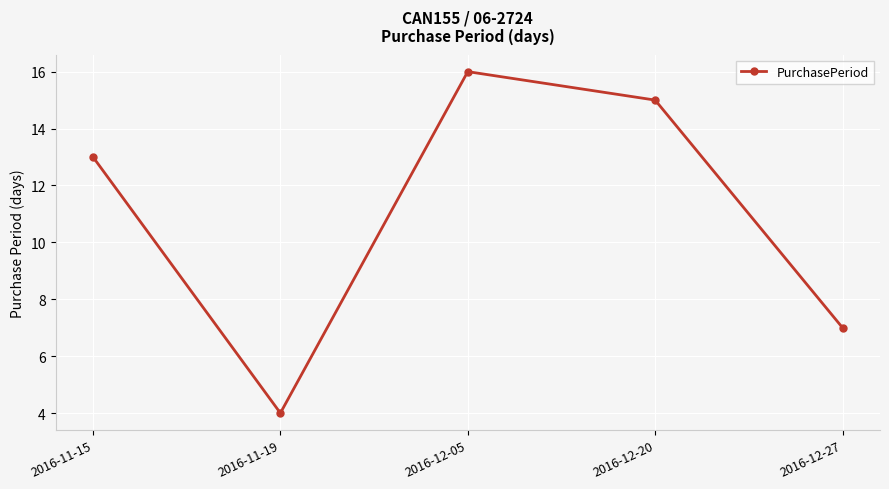

What is the maximum value shown in the chart?

16